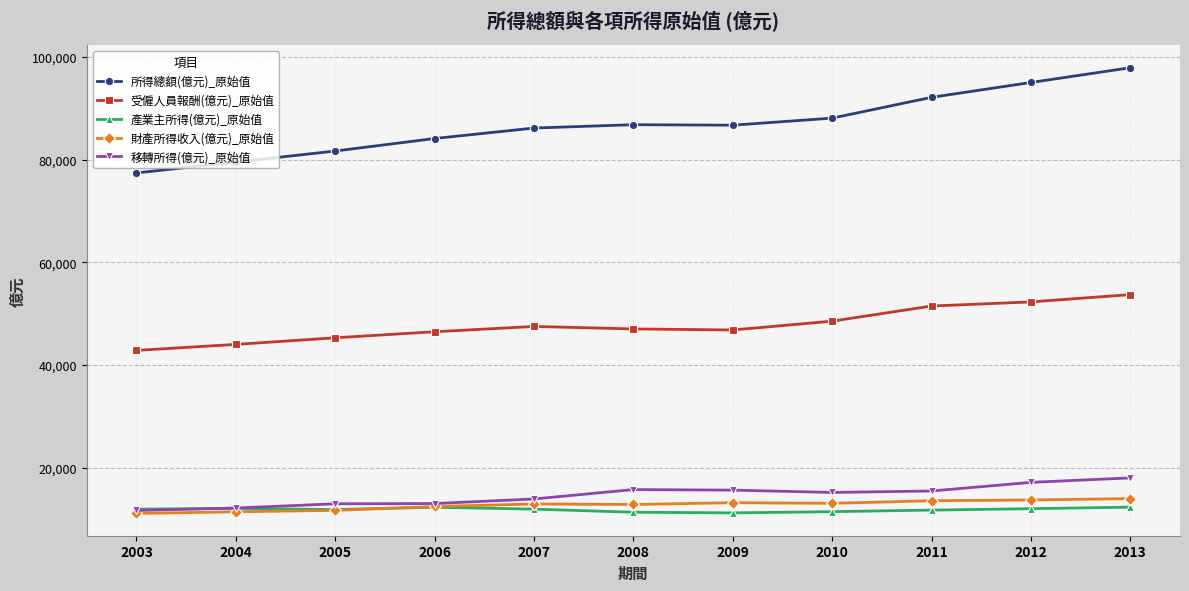

Does the chart have visible grid lines?

Yes